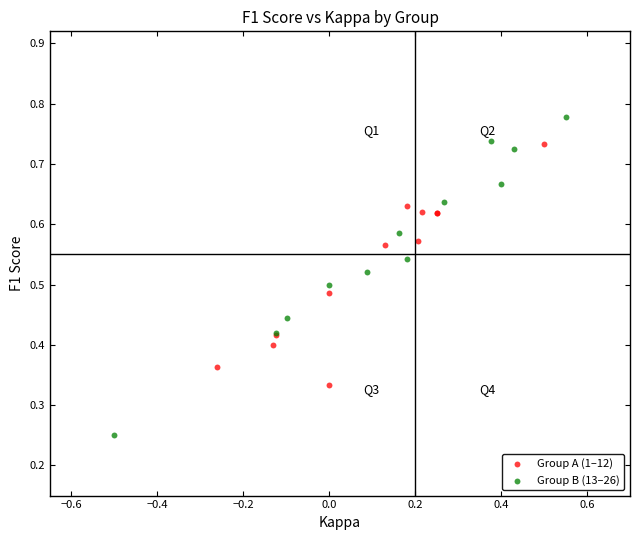

Which series has the widest spread of Y values?

Group B (13–26)